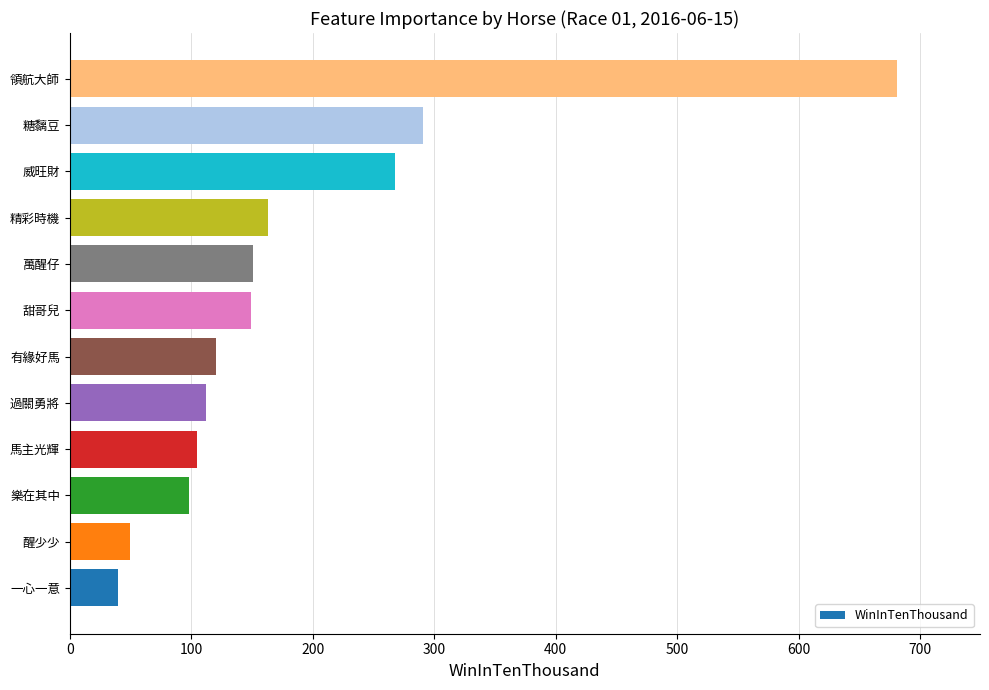

Between 領航大師 and 醒少少, which is larger?

領航大師